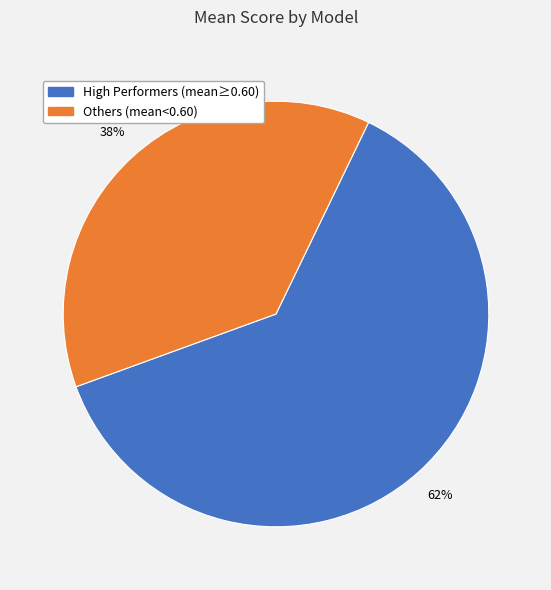

To the nearest percent, what is the average slice percentage?

50%